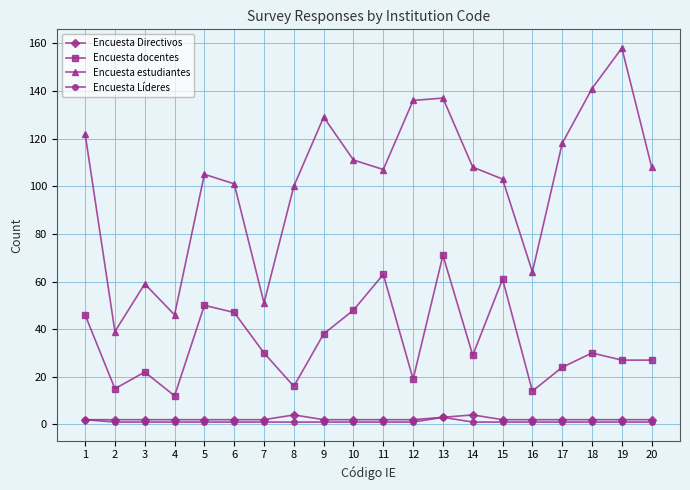

What is the difference between the highest and lowest values at 4?

45